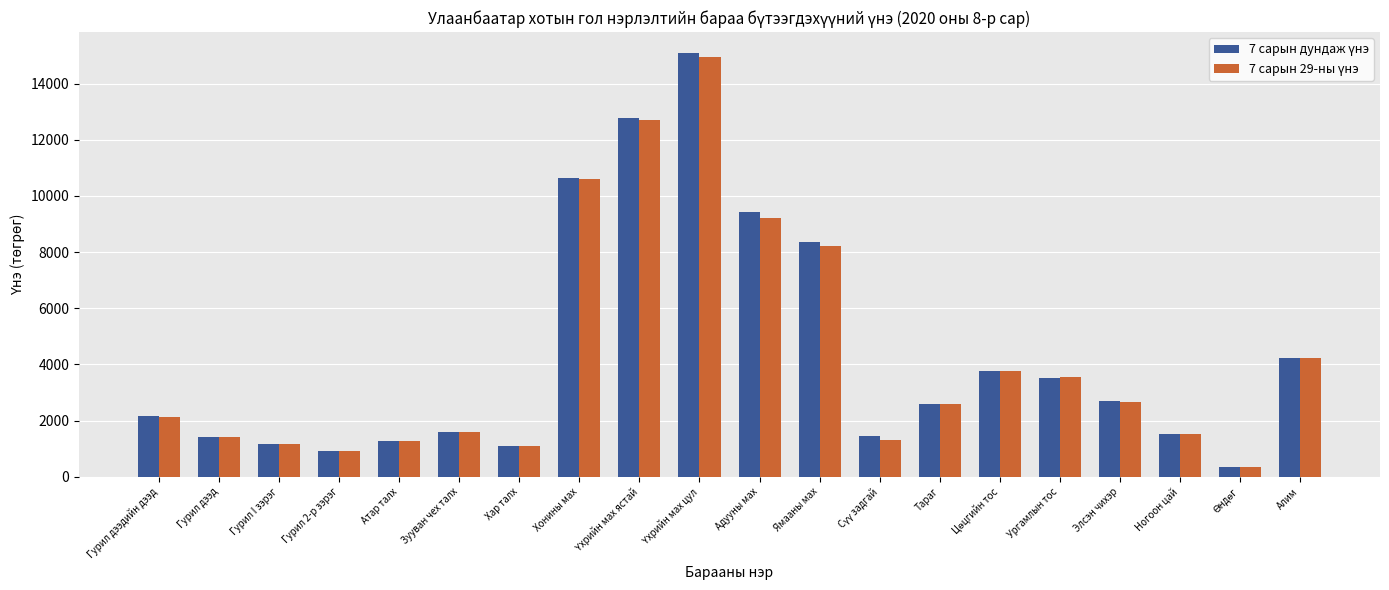

Does the chart contain stacked bars?

No